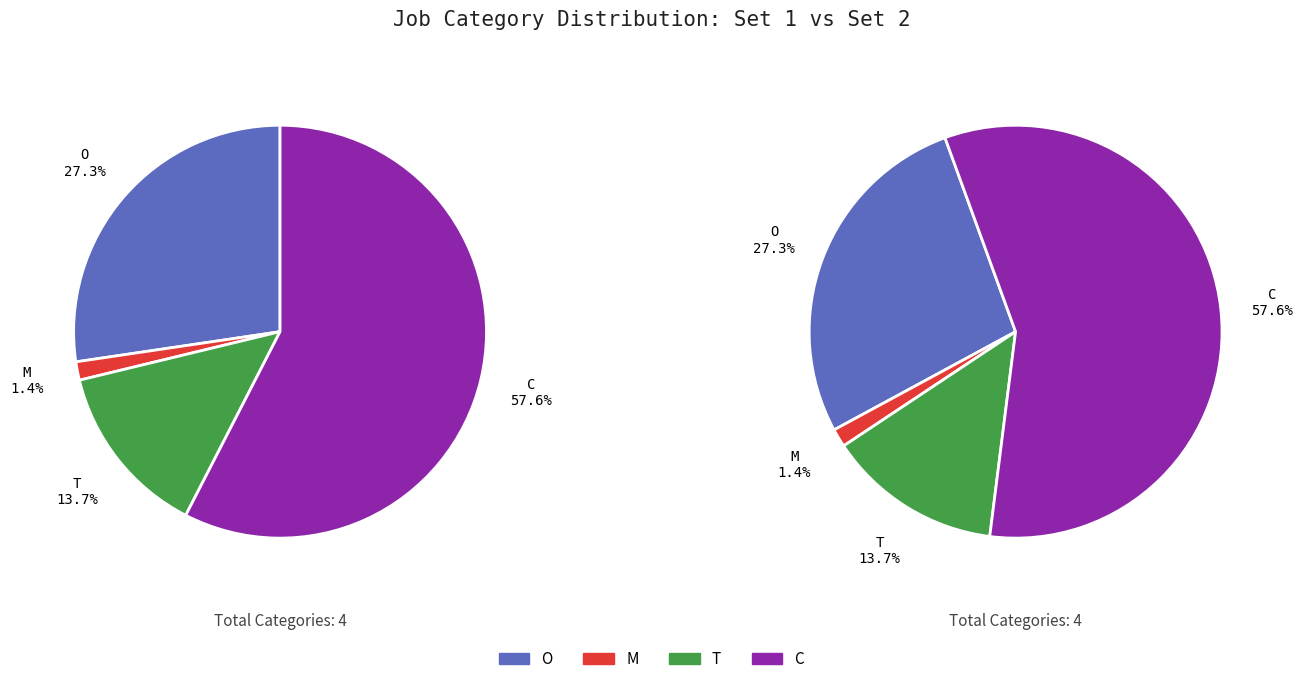

To the nearest percent, what is the difference between the largest and smallest slice percentages?

56%